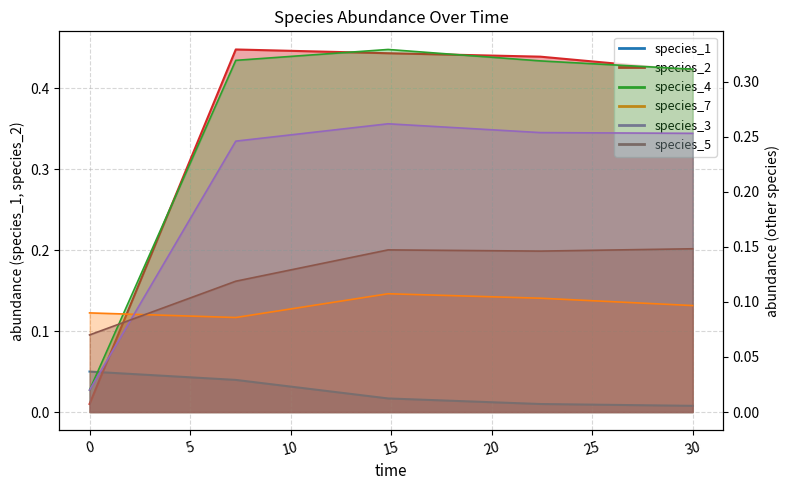

What are all the series names shown in the legend?

species_1, species_2, species_4, species_7, species_3, species_5